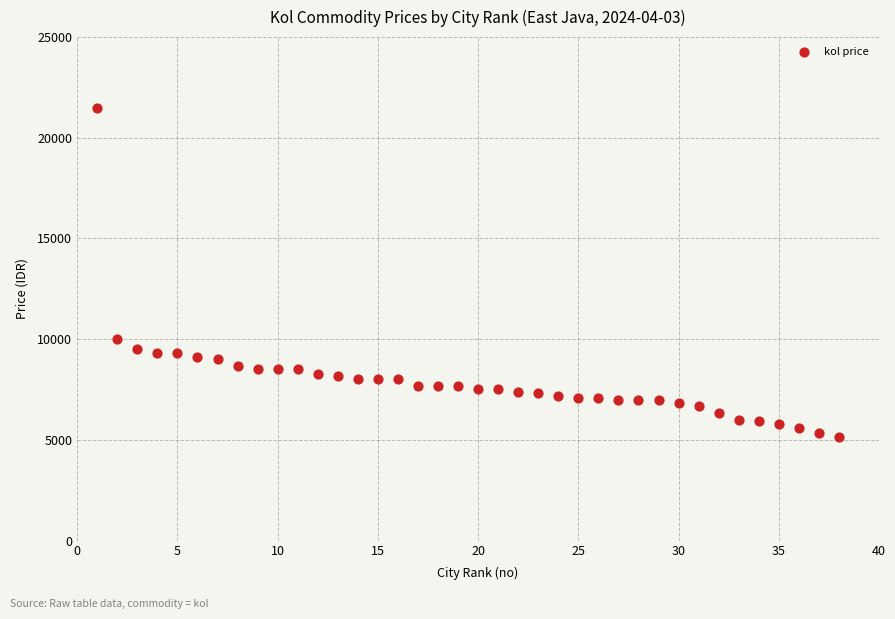

What is the range of X values (max minus min)?

37